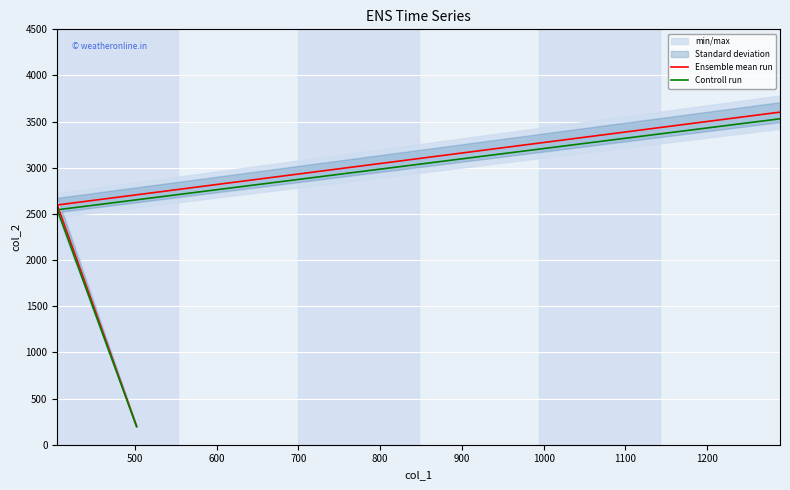

Does the chart display data point markers on the line(s)?

No